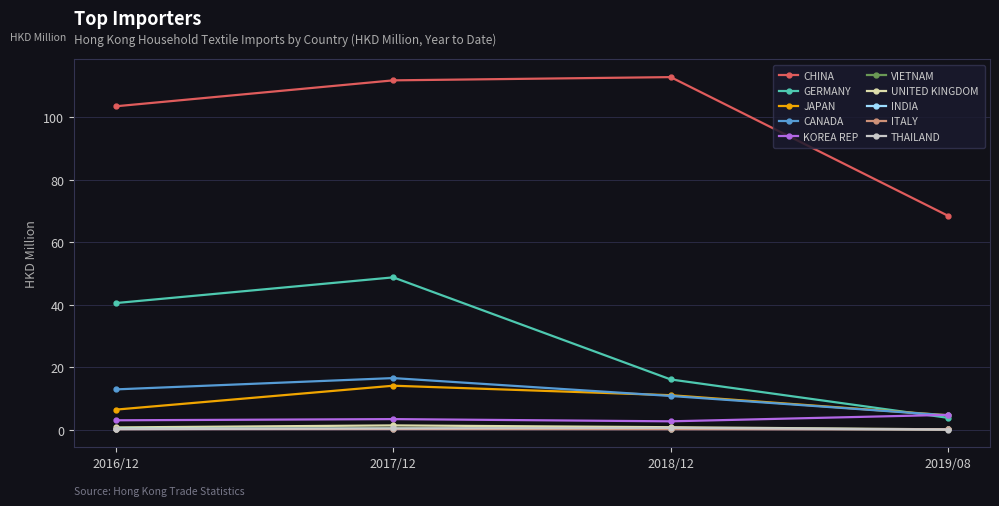

Is it true that GERMANY equals 18.5 at 2016/12?

False